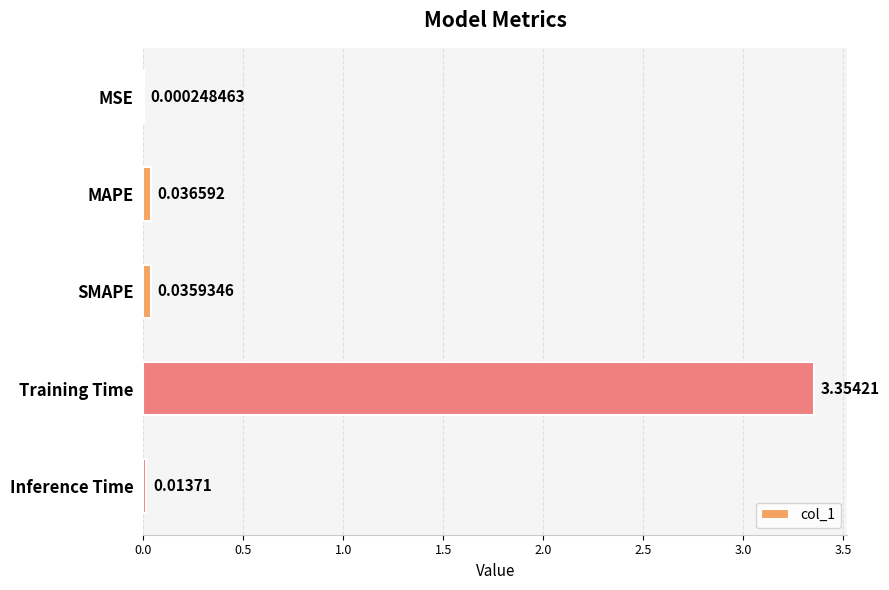

At which label is the value closest to 1?

MAPE